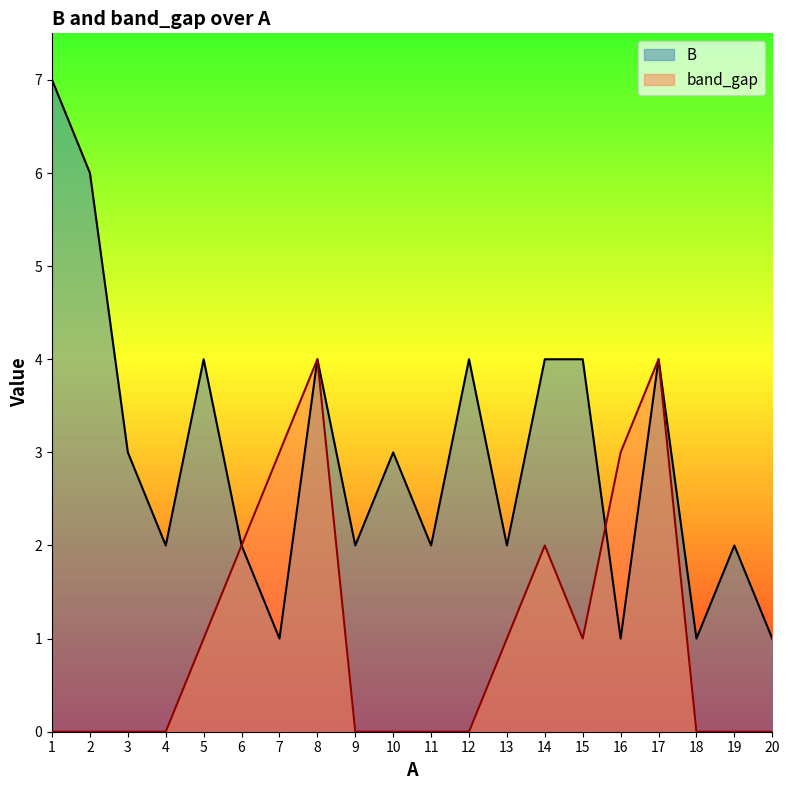

How many data points in B are less than 3?

10